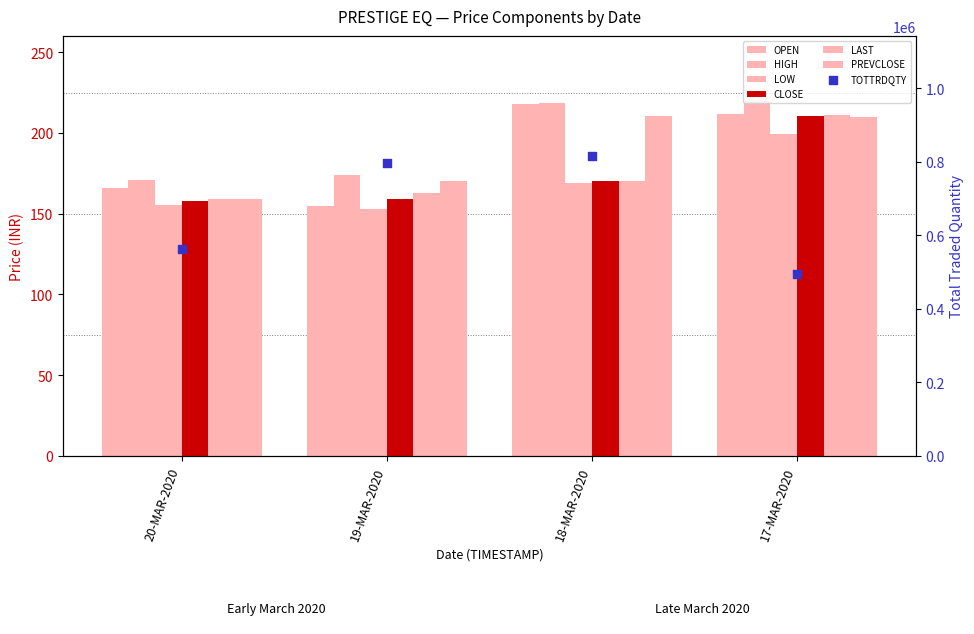

Which series has the largest total across all categories?

HIGH